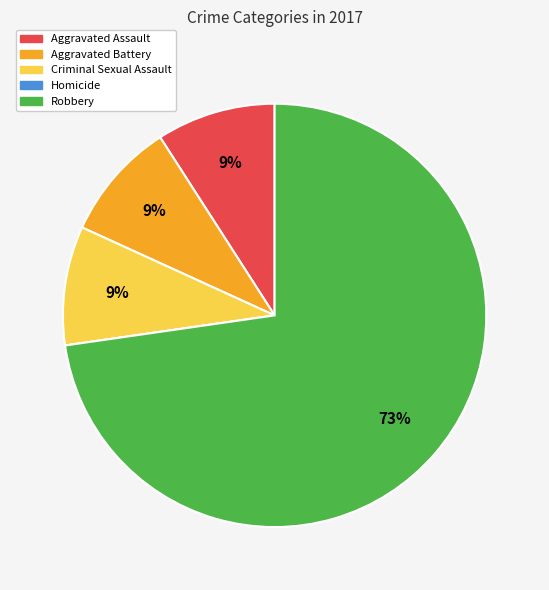

Is the sum of Robbery and Aggravated Battery greater than half?

Yes